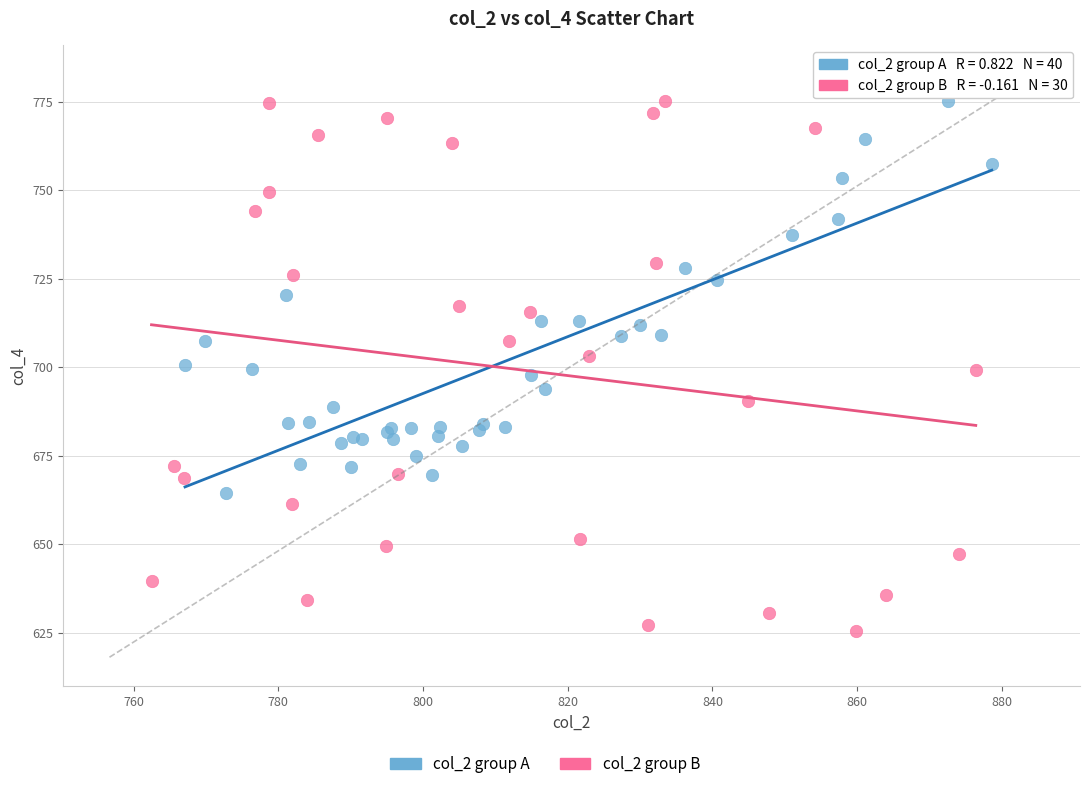

Which series has the widest spread of Y values?

col_2 group B